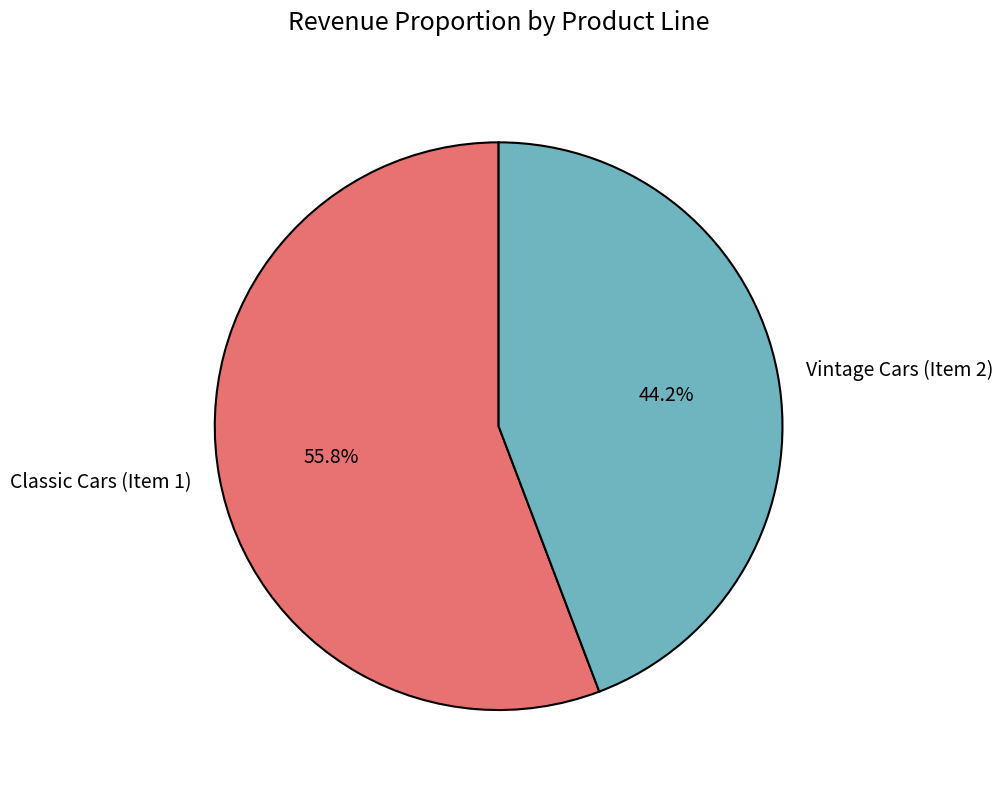

Approximately how many times larger is the value at Classic Cars (Item 1) compared to Vintage Cars (Item 2)?

1.3